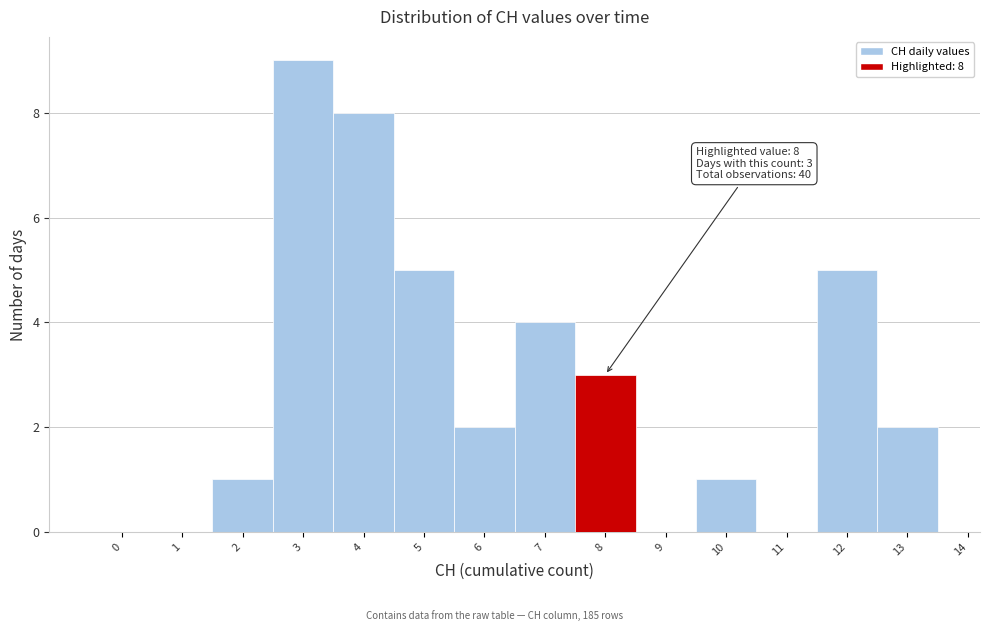

Over which range of the x-axis is the bar tallest?

2.5 to 3.5